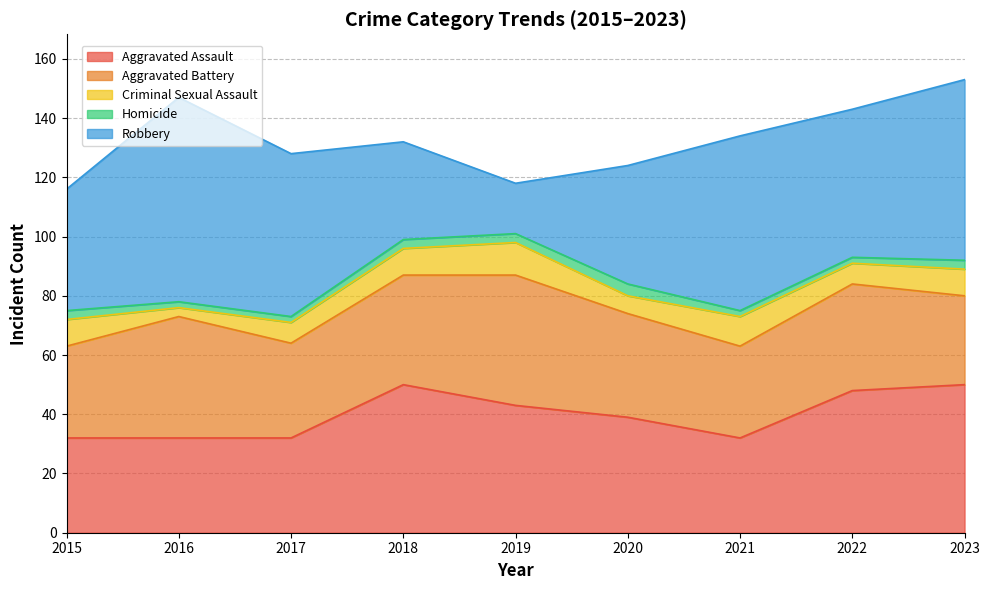

The Robbery series shows 40 at 2020. True or false?

True